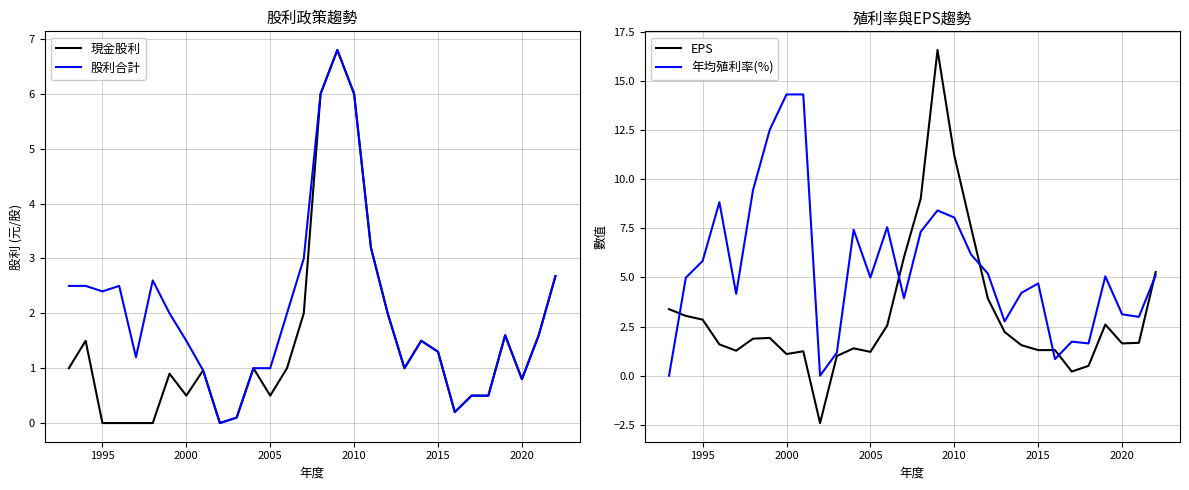

At how many categories does at least one series exceed 8?

8